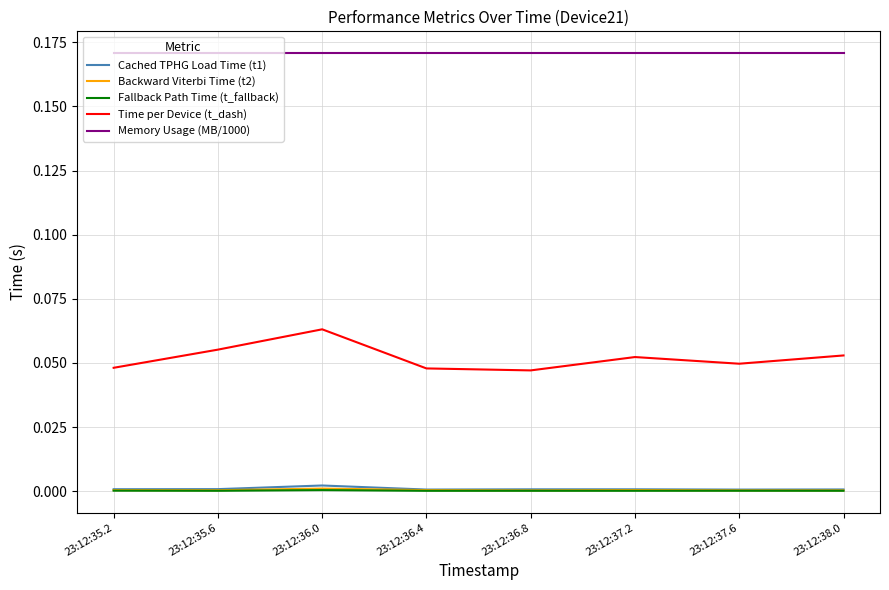

True or false: Backward Viterbi Time (t2) has a value of 0.0 at 23:12:37.6.

True